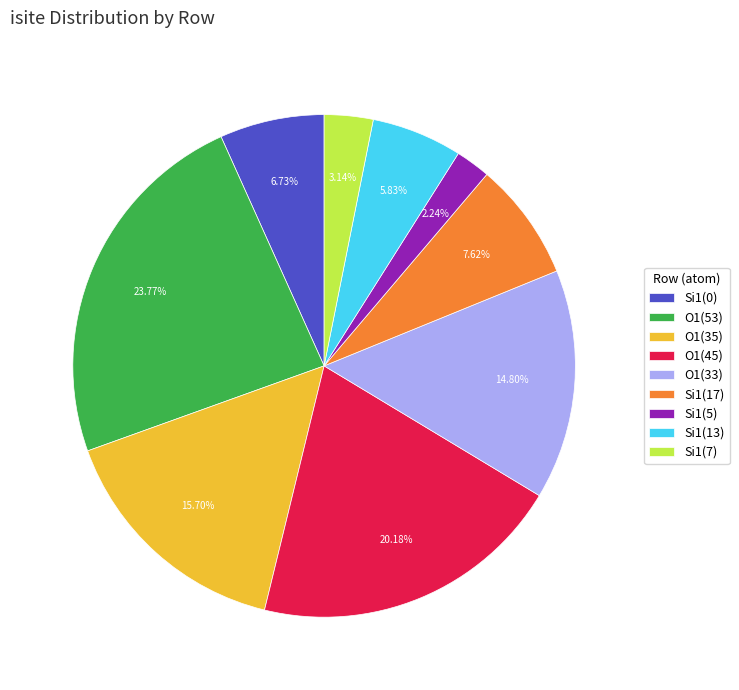

Which has a higher value, O1(33) or O1(45)?

O1(45)